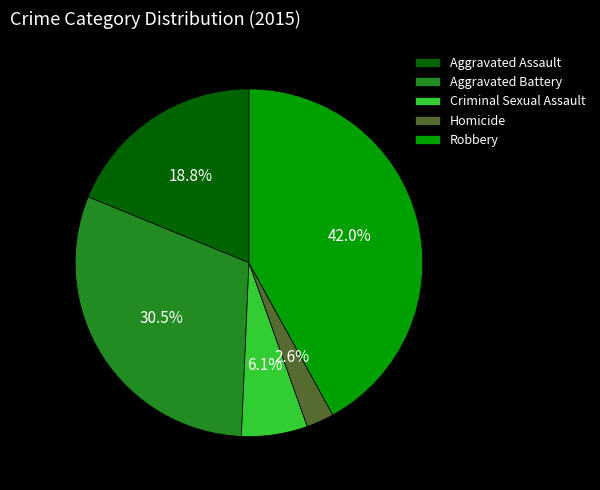

The Aggravated Assault slice represents 19% of the pie. True or false?

True